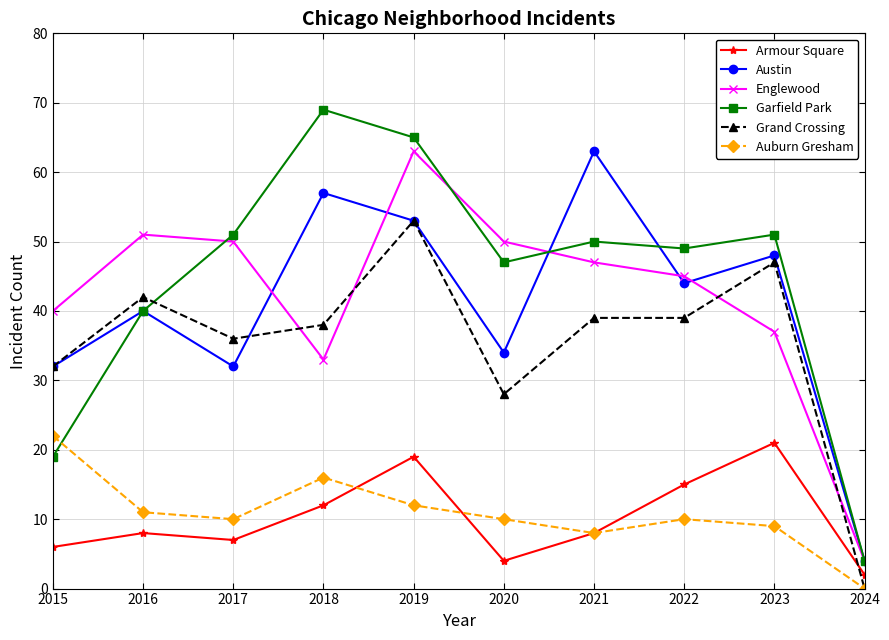

How many interior local peaks does the Englewood series have?

2